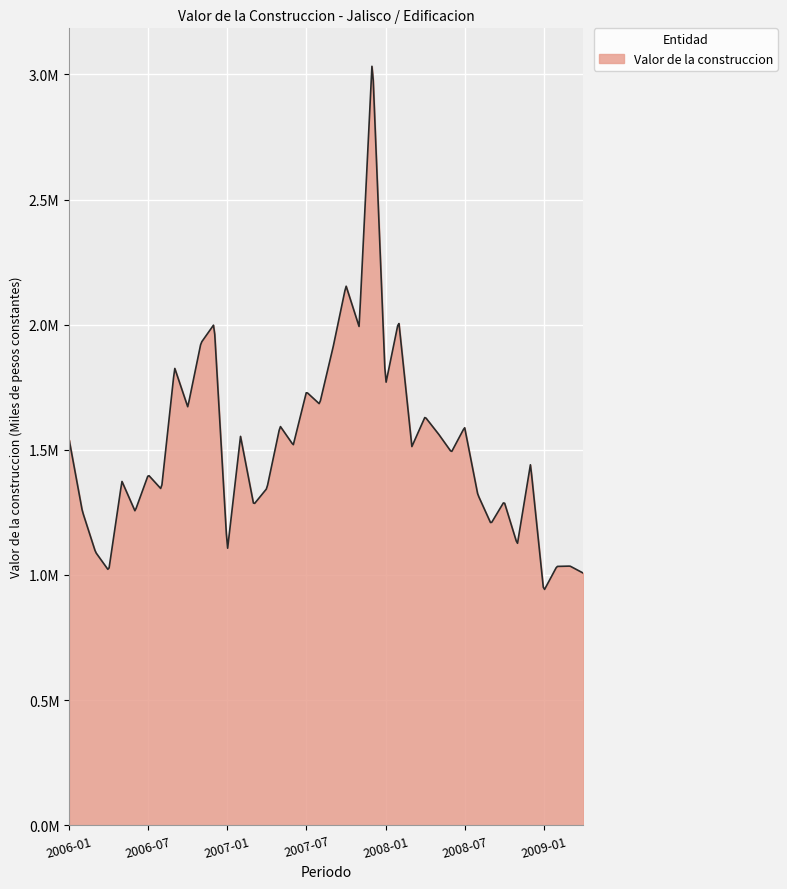

Reading right to left, transcribe all the data shown in this chart.

2009-04=1007192.4	2009-03=1035217.2	2009-02=1033945.4	2009-01=935427.9	2008-12=1442442.1	2008-11=1121557.6	2008-10=1292846.8	2008-09=1204974.2	2008-08=1321247.2	2008-07=1589928.1	2008-06=1490715.1	2008-05=1564599.5	2008-04=1631431.5	2008-03=1512852.9	2008-02=2015722.2	2008-01=1758621.5	2007-12=3064703.8	2007-11=1991549.0	2007-10=2156068.2	2007-09=1904208.4	2007-08=1682603.2	2007-07=1731058.6	2007-06=1518893.2	2007-05=1594942.9	2007-04=1345659.1	2007-03=1281085.8	2007-02=1553552.0	2007-01=1096377.6	2006-12=2001777.4	2006-11=1927160.0	2006-10=1670880.2	2006-09=1827381.9	2006-08=1342018.5	2006-07=1399769.0	2006-06=1254659.4	2006-05=1374330.1	2006-04=1017407.4	2006-03=1090956.6	2006-02=1254392.6	2006-01=1540012.6